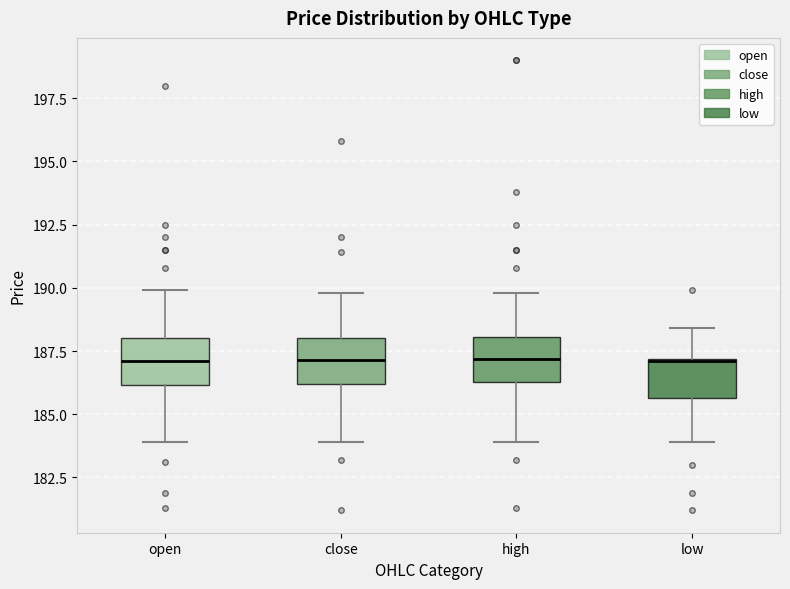

Where does the lower whisker of the box for close end on the y-axis? The values are not printed on the chart, so give them approximately, as read against the axis.

184.0